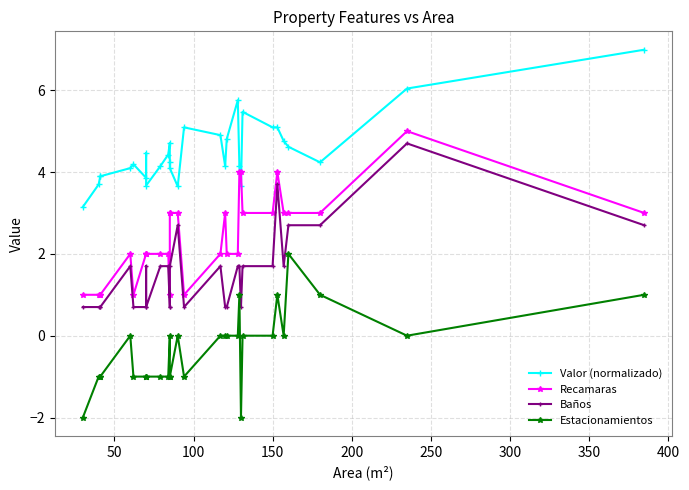

Is the value of Valor (normalizado) at 100 greater than the value of Estacionamientos at 16?

Yes